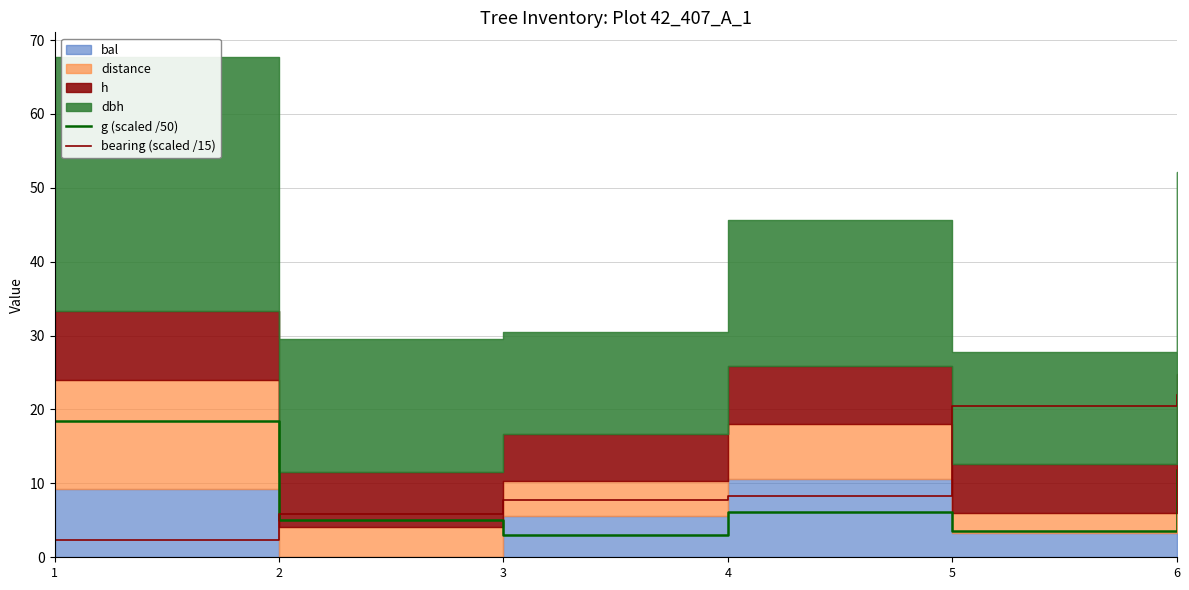

What is the minimum value shown in the chart?

2.4